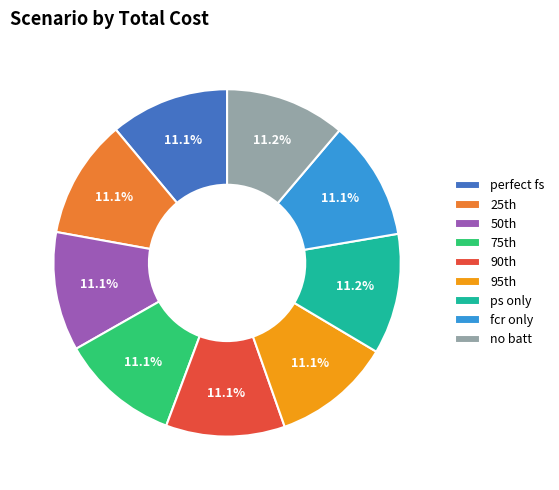

How many slices are in this pie chart?

9